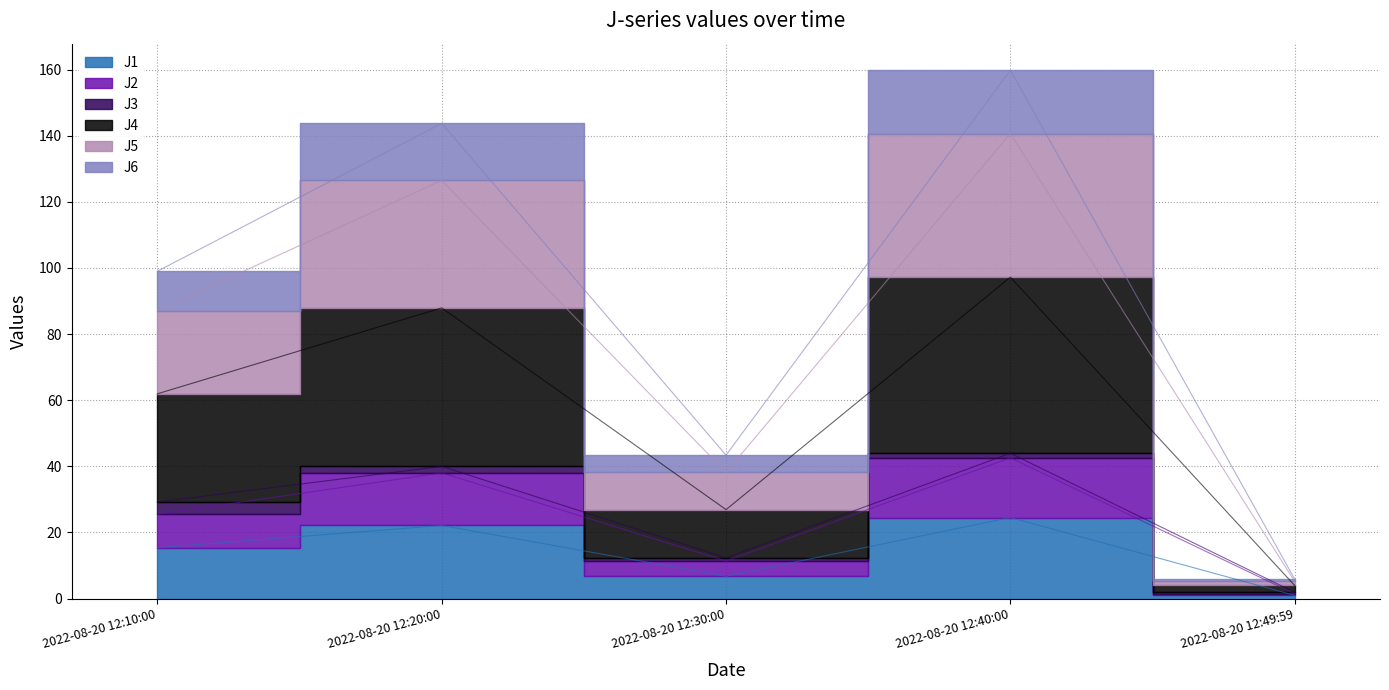

What position from the left is 2022-08-20 12:40:00?

4